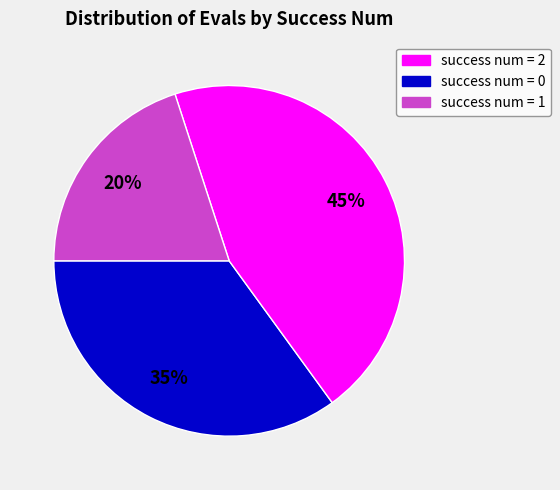

To the nearest percent, what is the average slice percentage?

33%